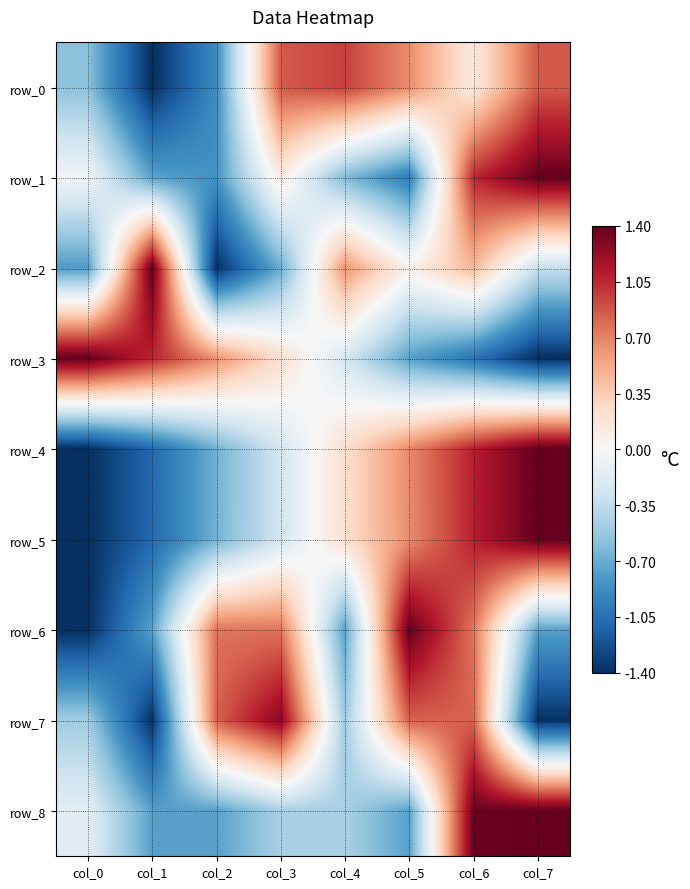

How many values in row_2 are above zero?

4